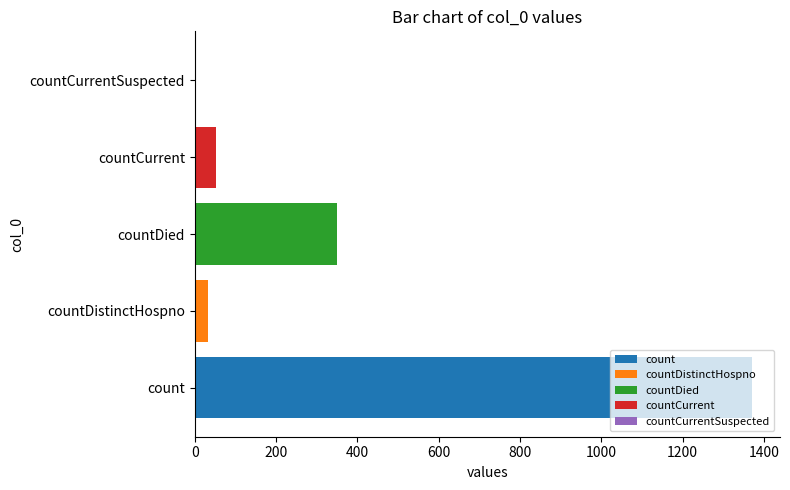

Which category has the highest value across all series?

count